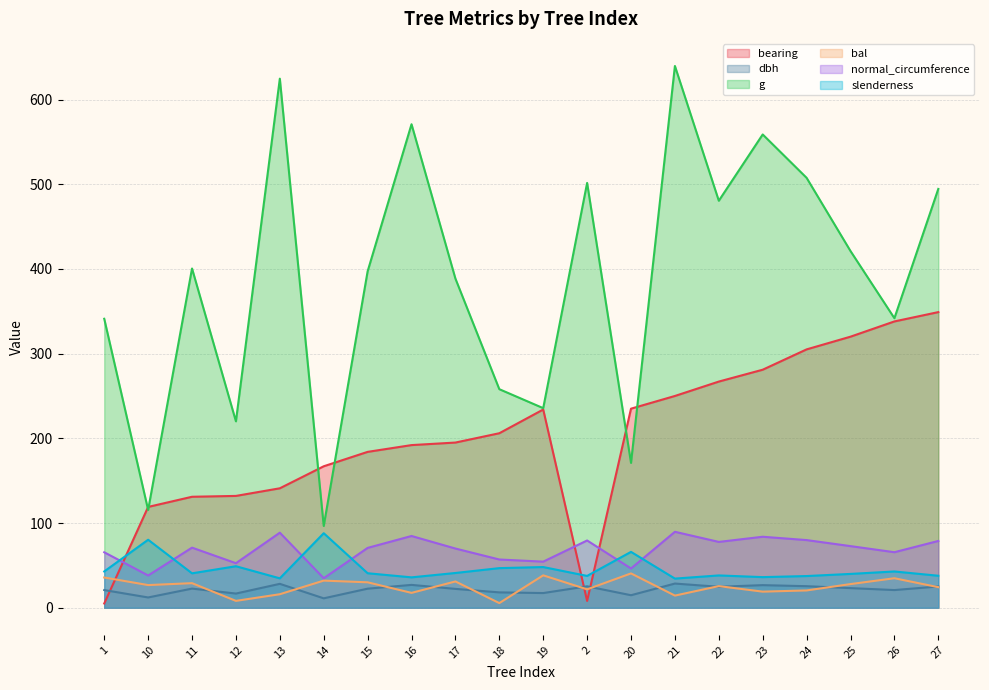

At how many categories does at least one series exceed 274?

14